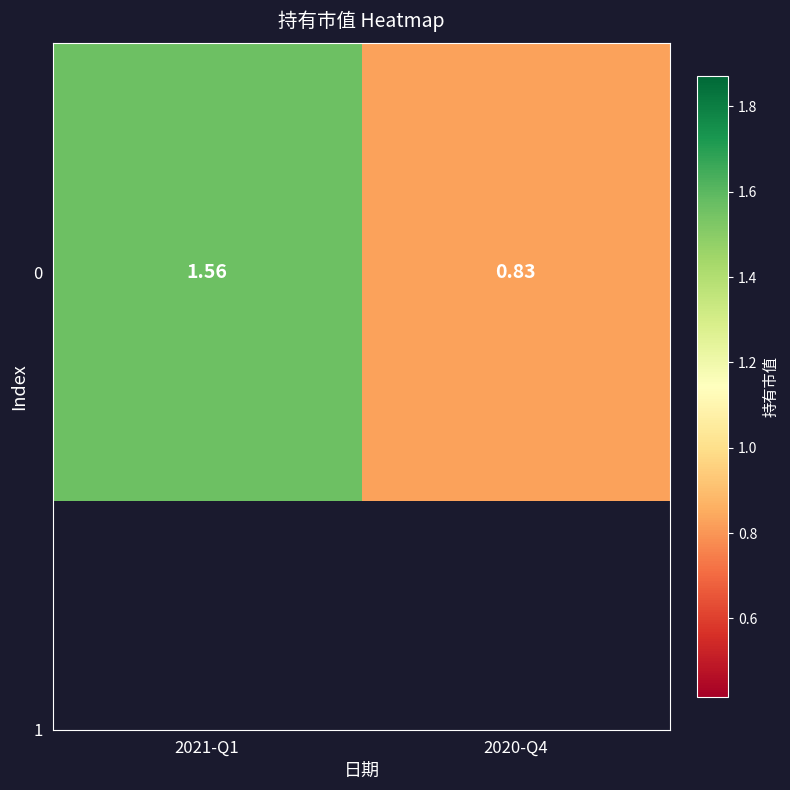

What is the ratio of the value at 2020-Q4 to the value at 2021-Q1?

0.5